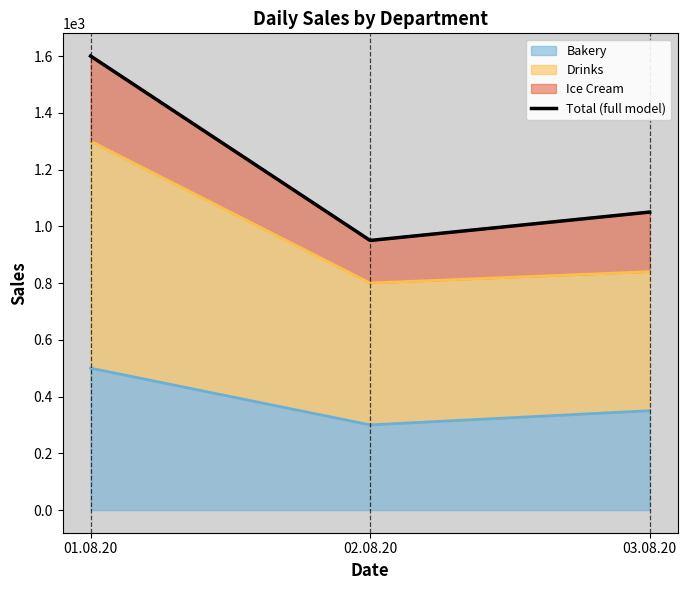

How many data points are above 1050?

1